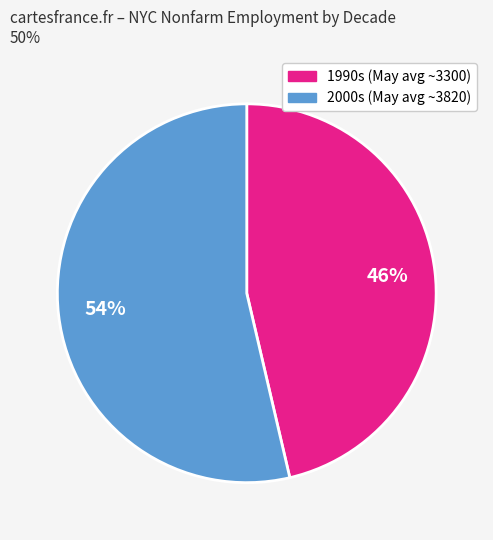

To the nearest percent, what is the average slice percentage?

50%